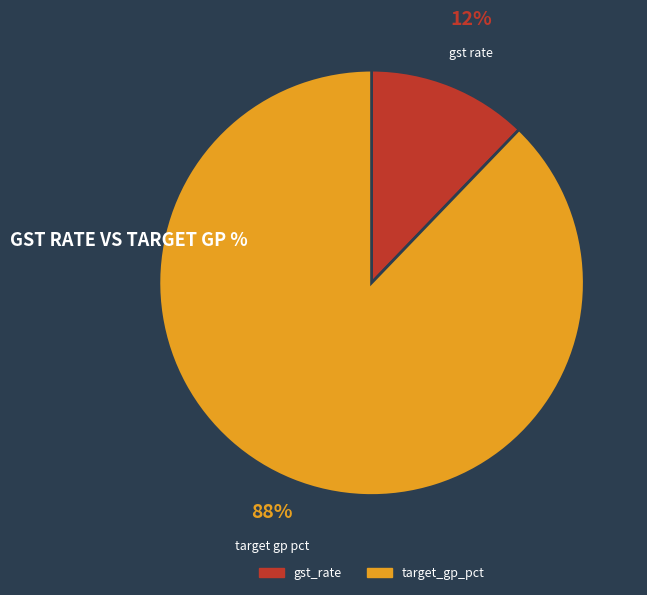

To the nearest percent, what is the combined percentage of target_gp_pct and gst_rate?

100%